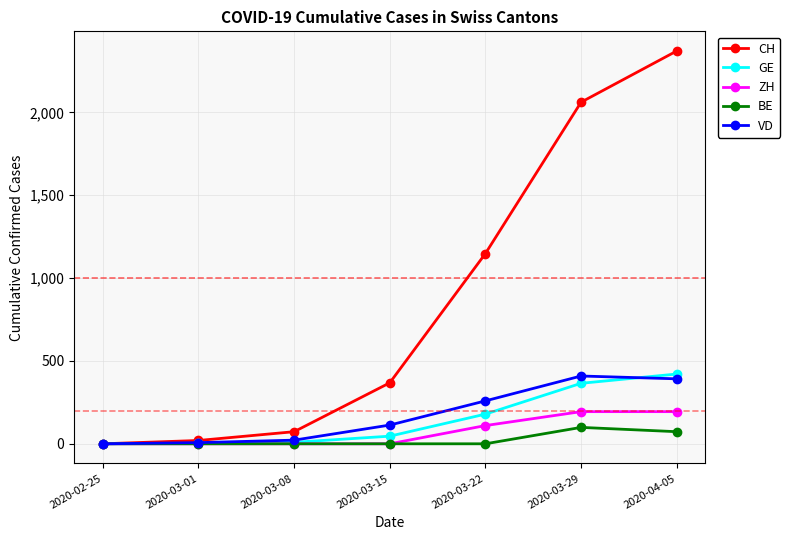

The CH series shows 2370 at 2020-04-05. True or false?

True